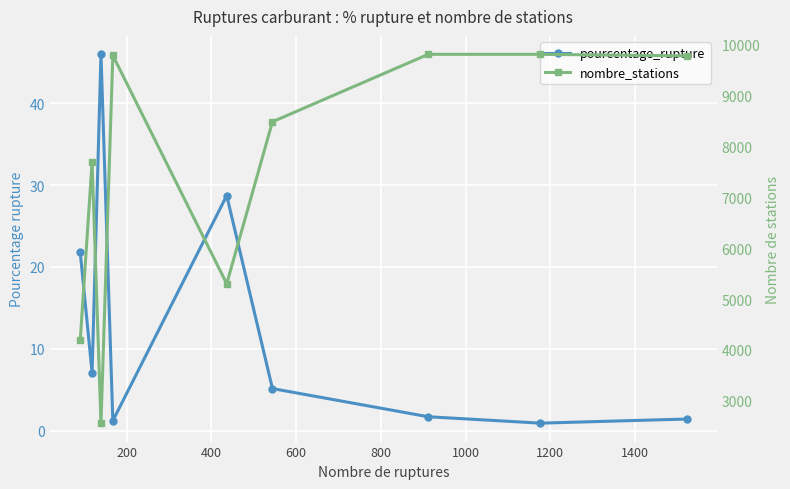

Which category has the highest value across all series?

1200